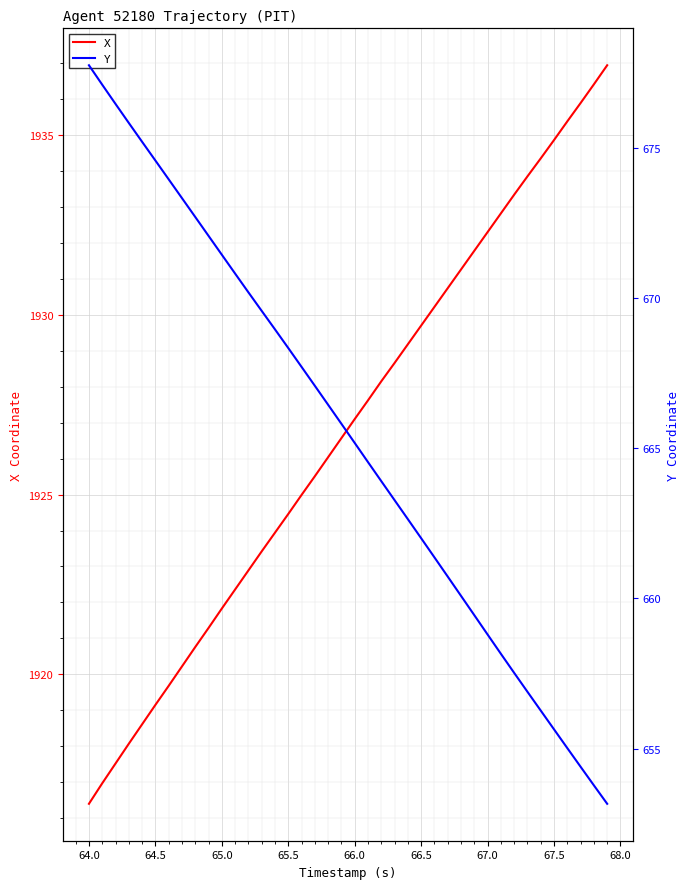

Count the number of categories in the chart.

40